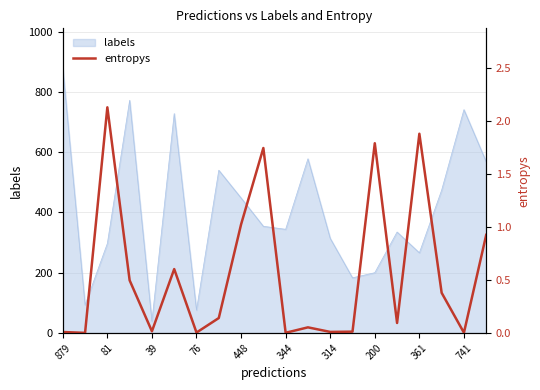

True or false: labels has a value of 161 at 314.

False